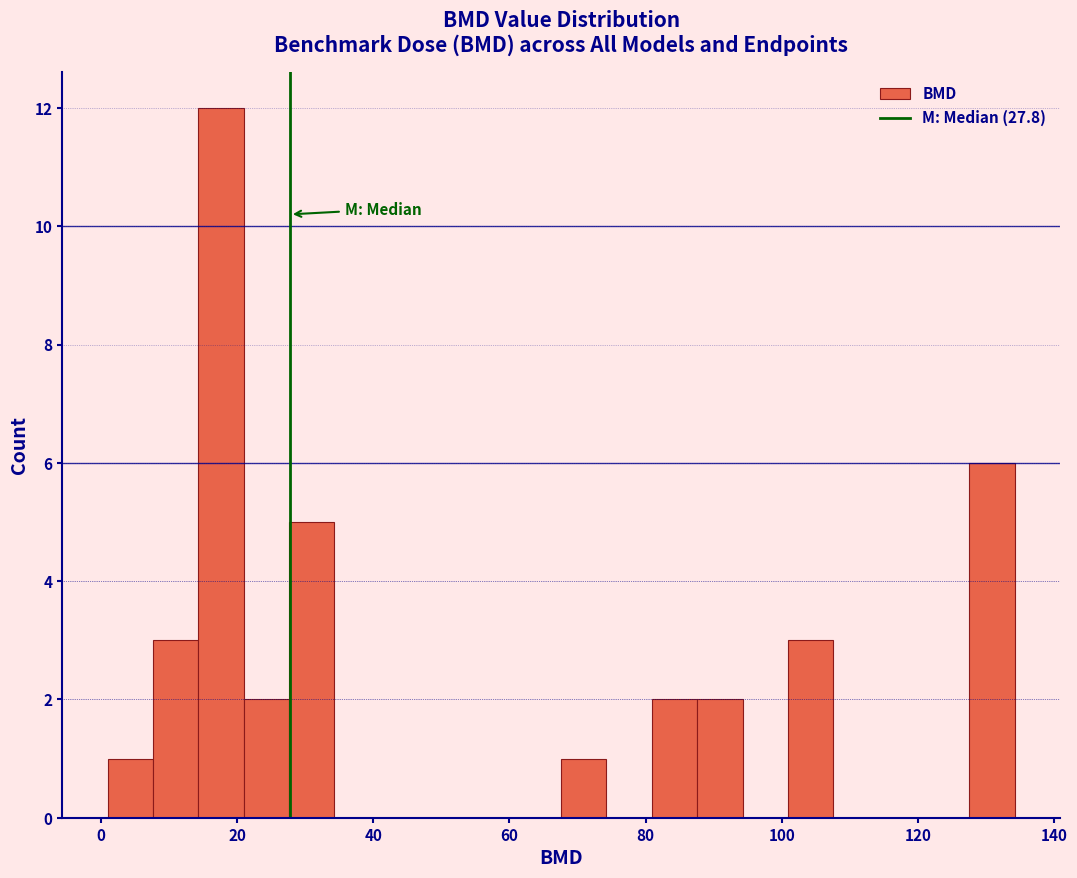

Read against the x-axis, roughly where is the centre of the tallest bar?

18